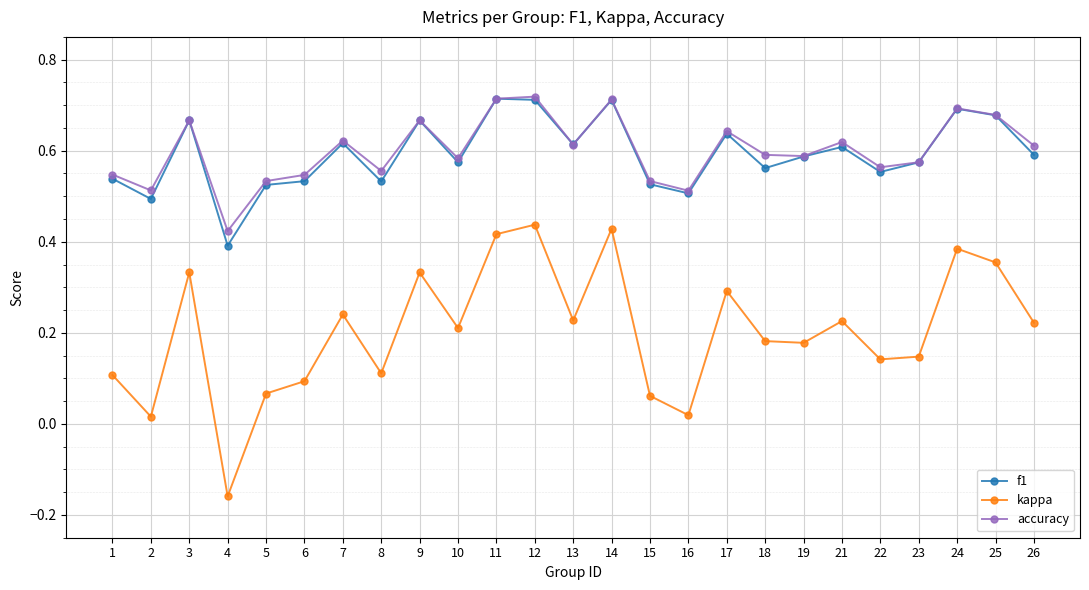

Which category has the lowest value in the f1 series?

4